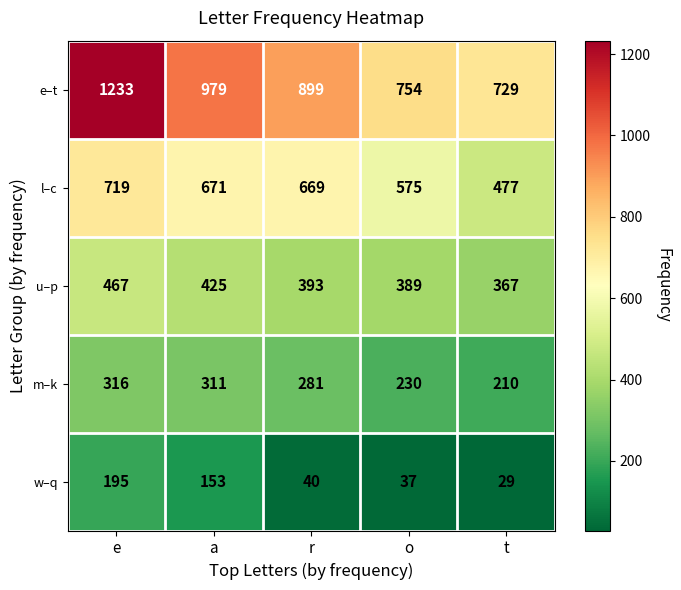

At which category is the sum across all series the highest?

e